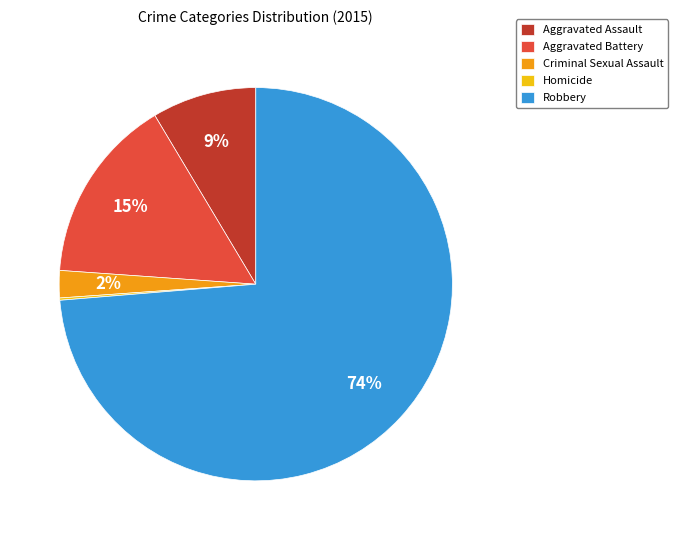

Which slice is the largest?

Robbery